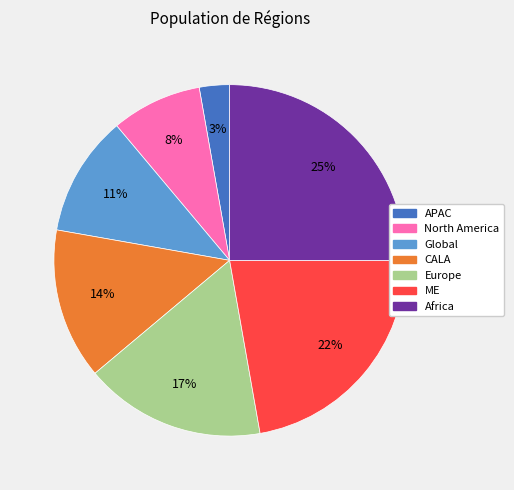

Approximately how many times larger is the value at Africa compared to Europe?

1.5